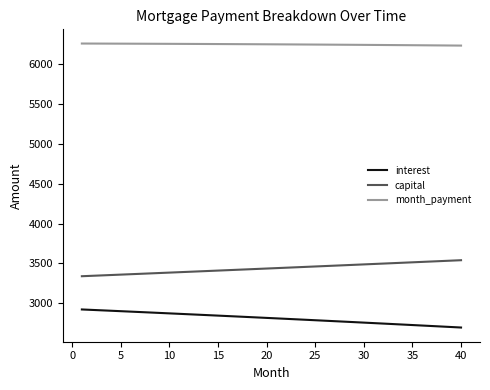

True or false: capital and interest intersect in this chart.

False